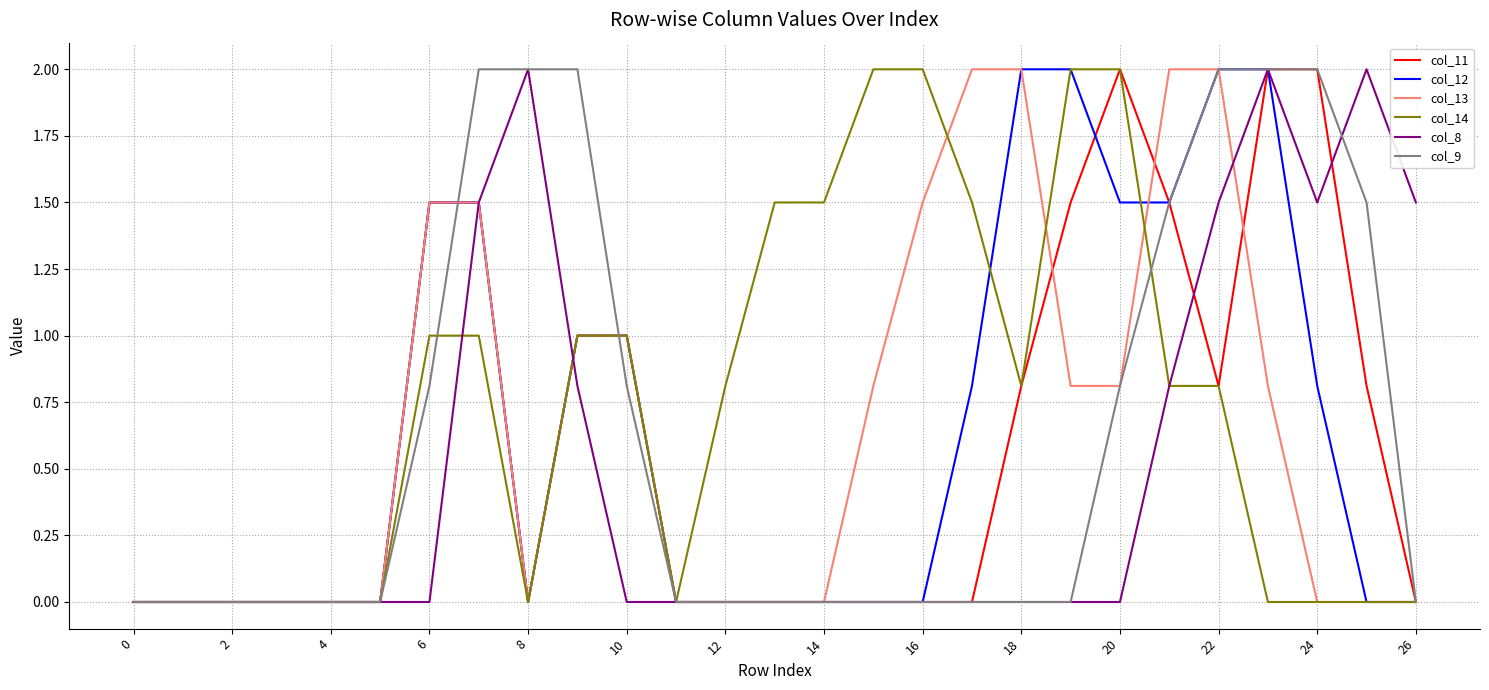

Reading left to right, what are all the values shown in this chart?

col_11: 0.0	0.0	0.0	0.0	0.0	0.0	1.5	1.5	0.0	1.0	1.0	0.0	0.0	0.0	0.0	0.0	0.0	0.0	0.8	1.5	2.0	1.5	0.8	2.0	2.0	0.8	0.0
col_12: 0.0	0.0	0.0	0.0	0.0	0.0	1.5	1.5	0.0	1.0	1.0	0.0	0.0	0.0	0.0	0.0	0.0	0.8	2.0	2.0	1.5	1.5	2.0	2.0	0.8	0.0	0.0
col_13: 0.0	0.0	0.0	0.0	0.0	0.0	1.5	1.5	0.0	1.0	1.0	0.0	0.0	0.0	0.0	0.8	1.5	2.0	2.0	0.8	0.8	2.0	2.0	0.8	0.0	0.0	0.0
col_14: 0.0	0.0	0.0	0.0	0.0	0.0	1.0	1.0	0.0	1.0	1.0	0.0	0.8	1.5	1.5	2.0	2.0	1.5	0.8	2.0	2.0	0.8	0.8	0.0	0.0	0.0	0.0
col_8: 0.0	0.0	0.0	0.0	0.0	0.0	0.0	1.5	2.0	0.8	0.0	0.0	0.0	0.0	0.0	0.0	0.0	0.0	0.0	0.0	0.0	0.8	1.5	2.0	1.5	2.0	1.5
col_9: 0.0	0.0	0.0	0.0	0.0	0.0	0.8	2.0	2.0	2.0	0.8	0.0	0.0	0.0	0.0	0.0	0.0	0.0	0.0	0.0	0.8	1.5	2.0	2.0	2.0	1.5	0.0